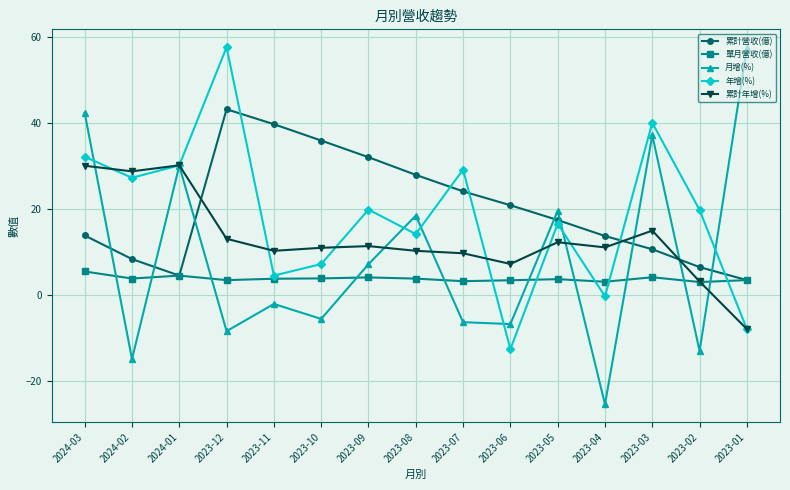

At which label is 月增(%) closest to 16?

2023-08